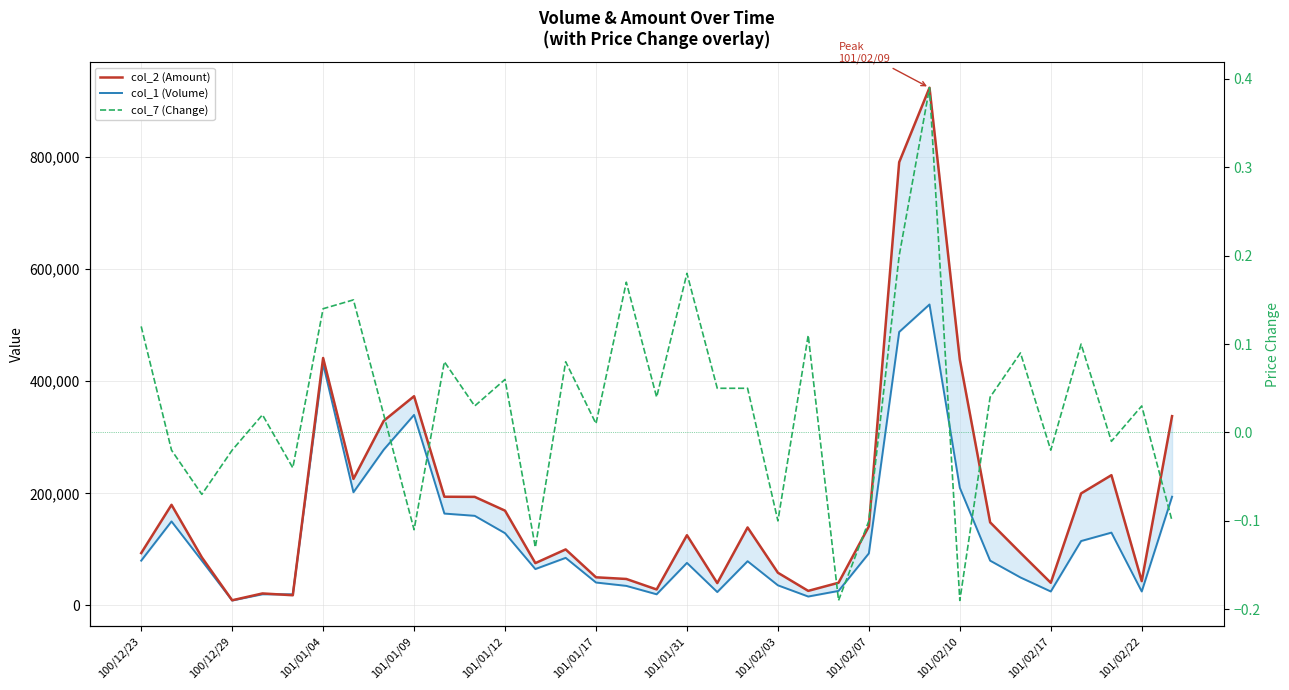

True or false: col_2 (Amount) and col_7 (Change) cross at least once.

False